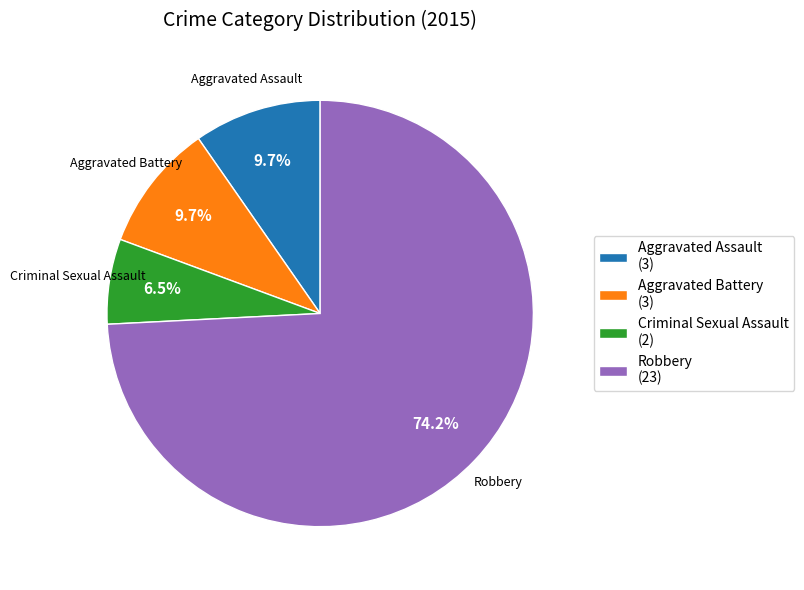

Approximately how many times larger is the value at Aggravated Battery (3) compared to Criminal Sexual Assault (2)?

1.5